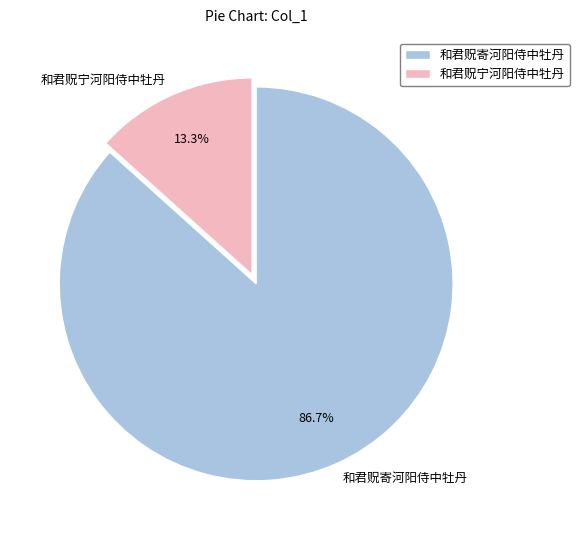

Which has a higher value, 和君贶宁河阳侍中牡丹 or 和君贶寄河阳侍中牡丹?

和君贶寄河阳侍中牡丹